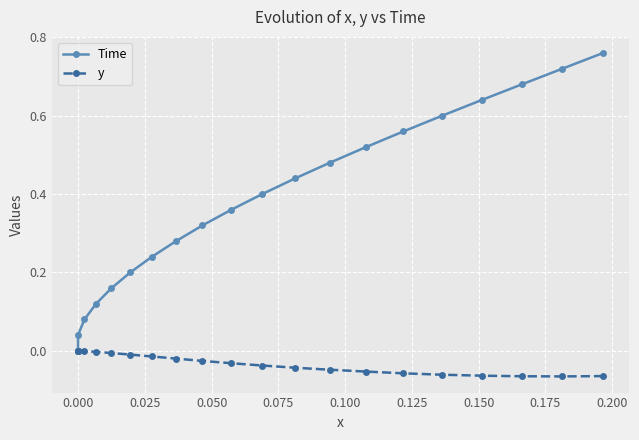

True or false: Time and y cross at least once.

False